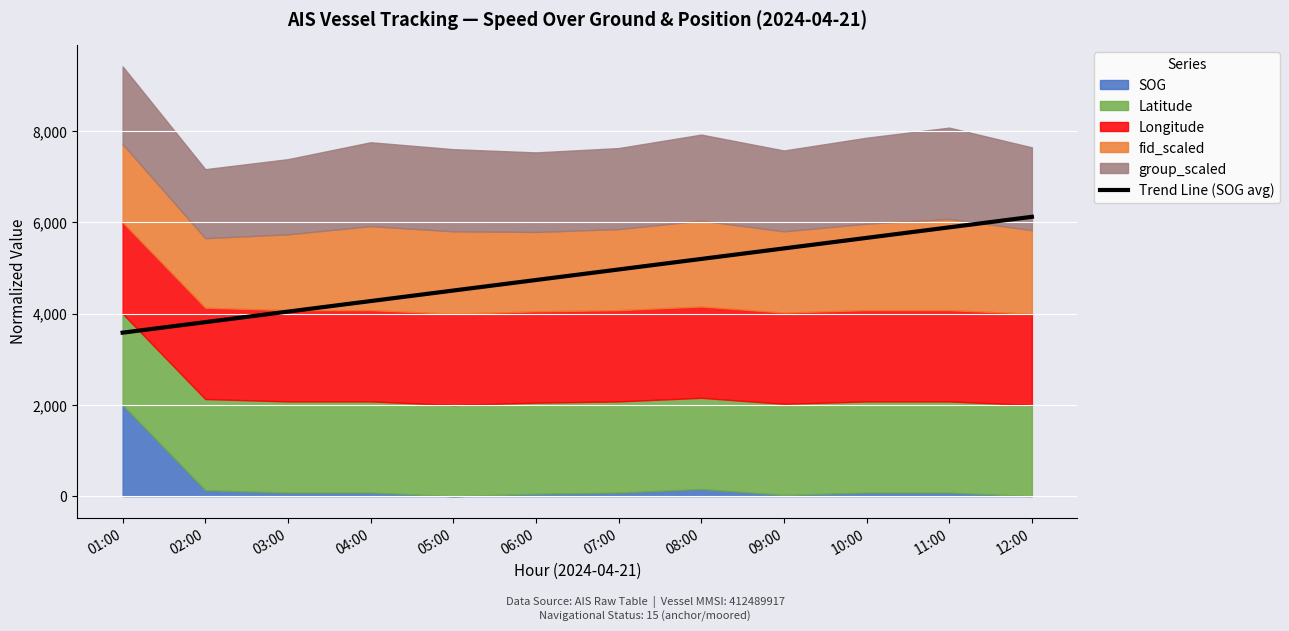

What is the label of the 12th point from the left?

12:00